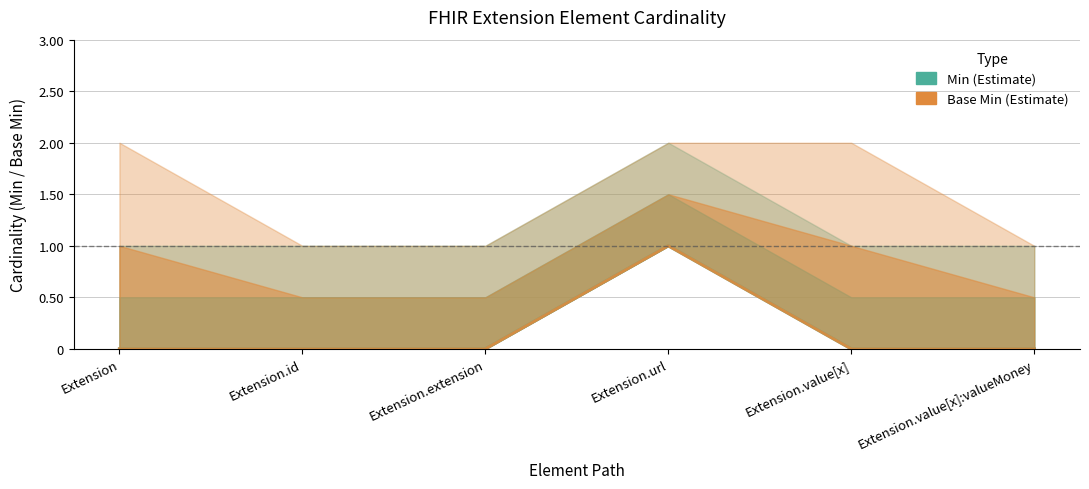

How many lines are shown in the chart?

2